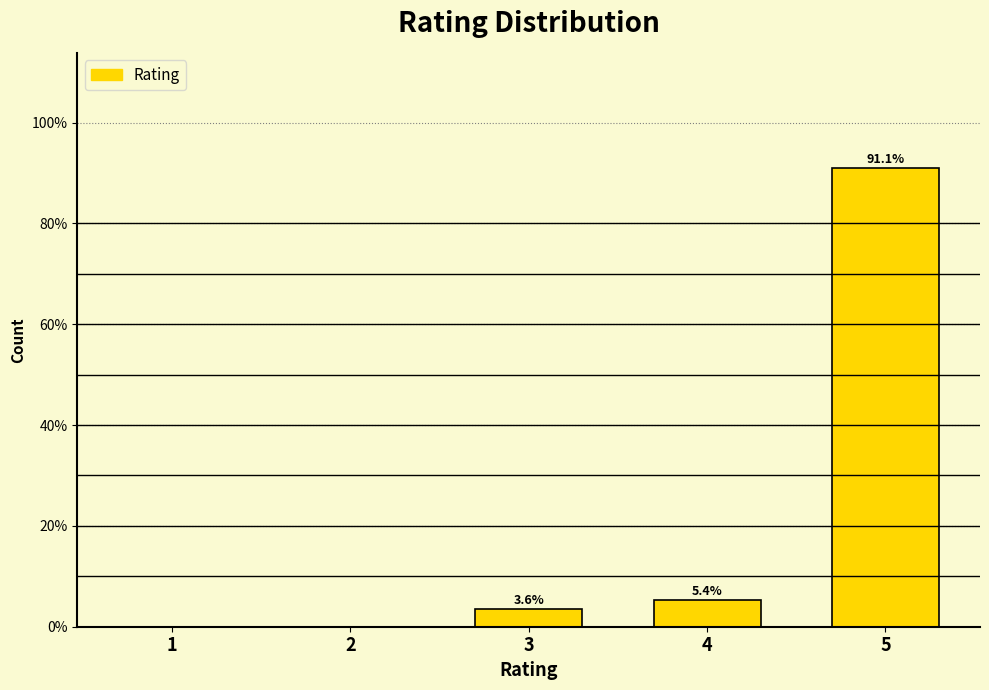

True or false: the data shows 3.6 at 3.

True